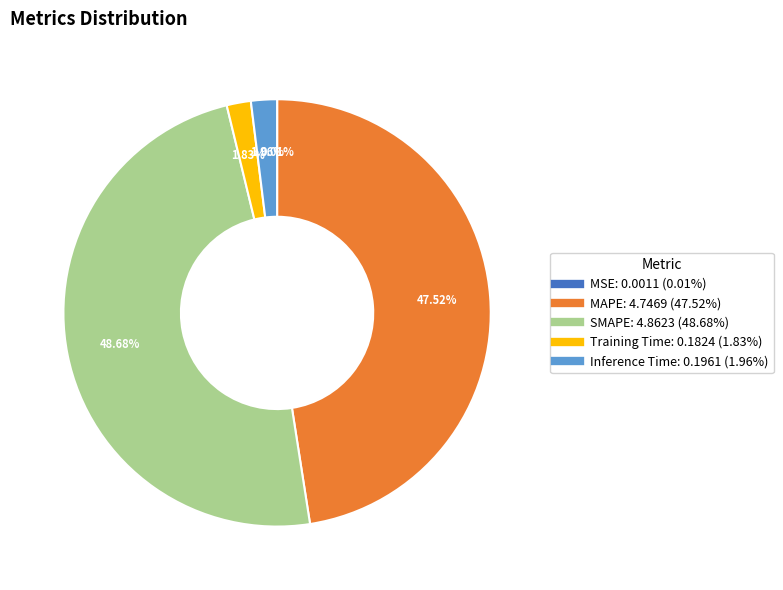

To the nearest percent, what is the difference between the largest and smallest slice percentages?

49%